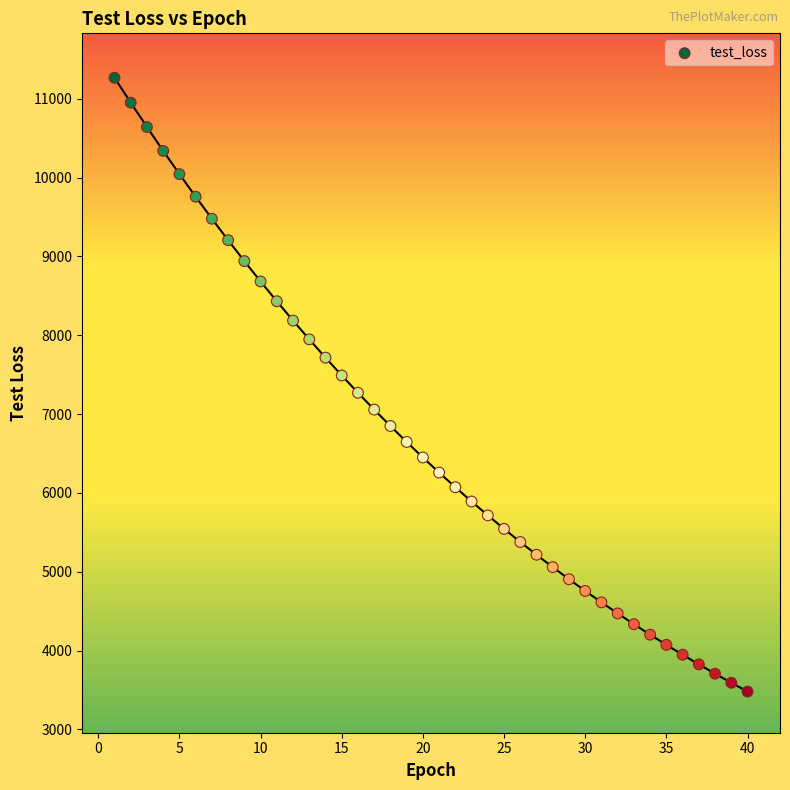

What is the range of Y values (max minus min)?

7787.9